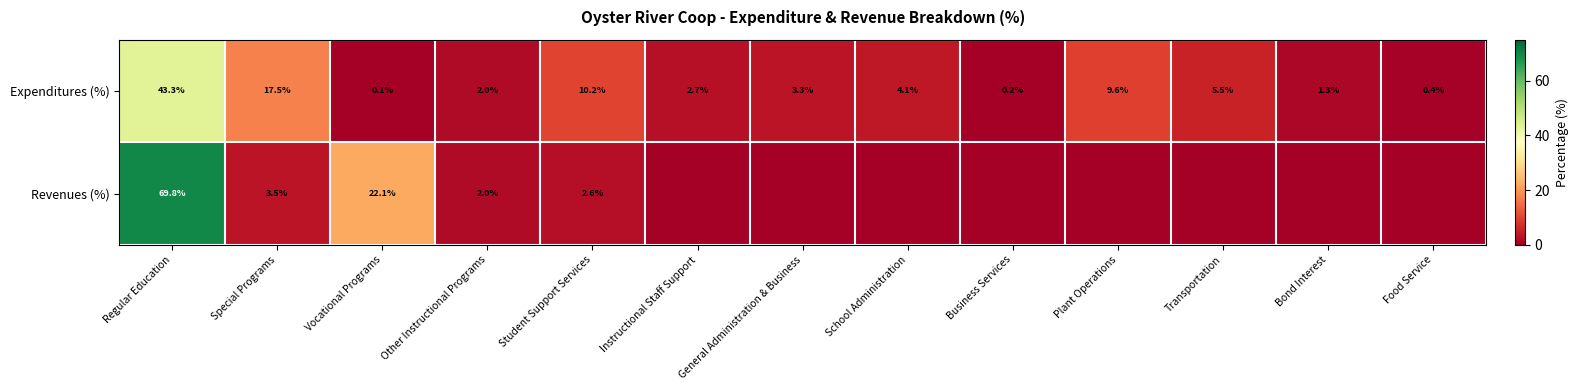

At which category is the sum across all series the highest?

Regular Education